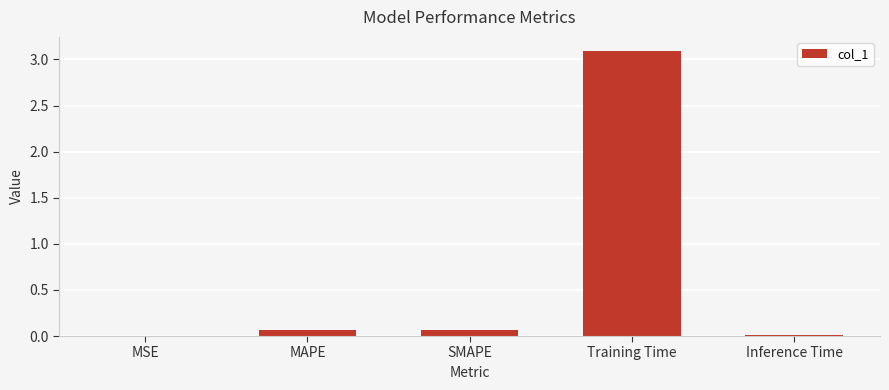

The chart shows a value of 0.1 at MAPE. True or false?

True